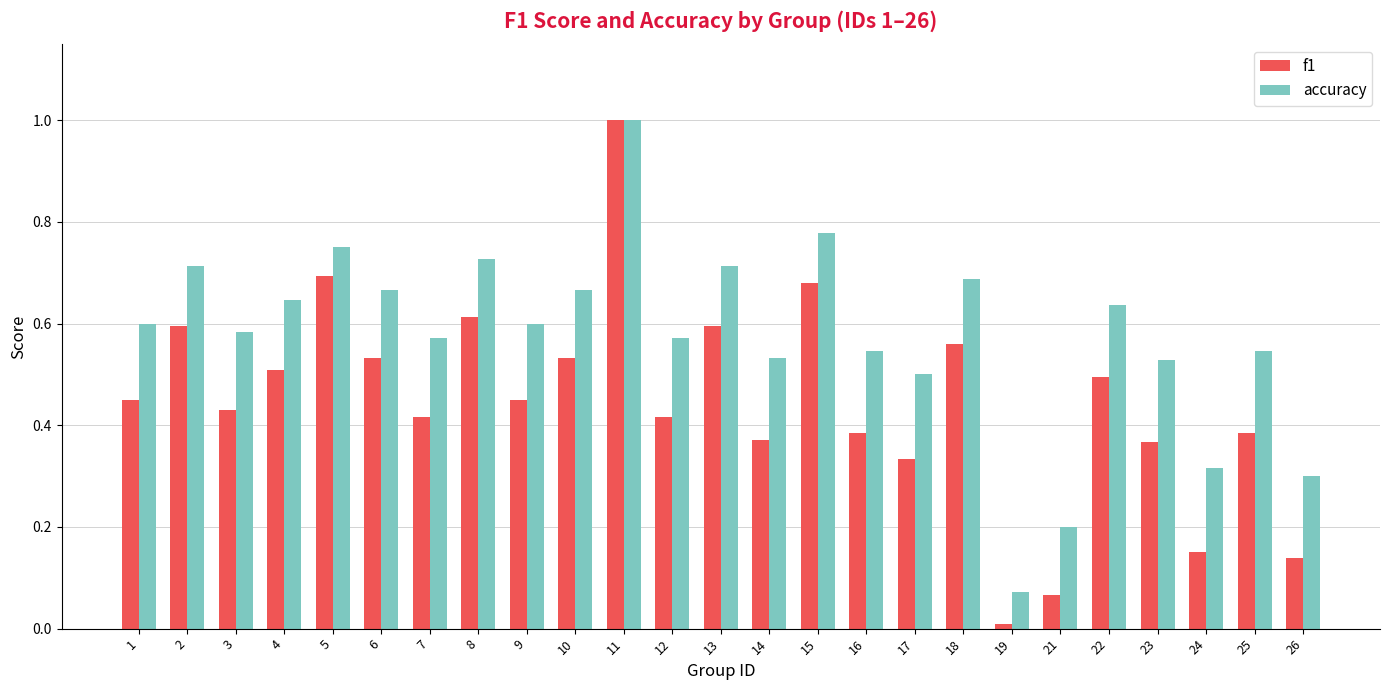

At 22, list the series in order from smallest to largest.

f1, accuracy